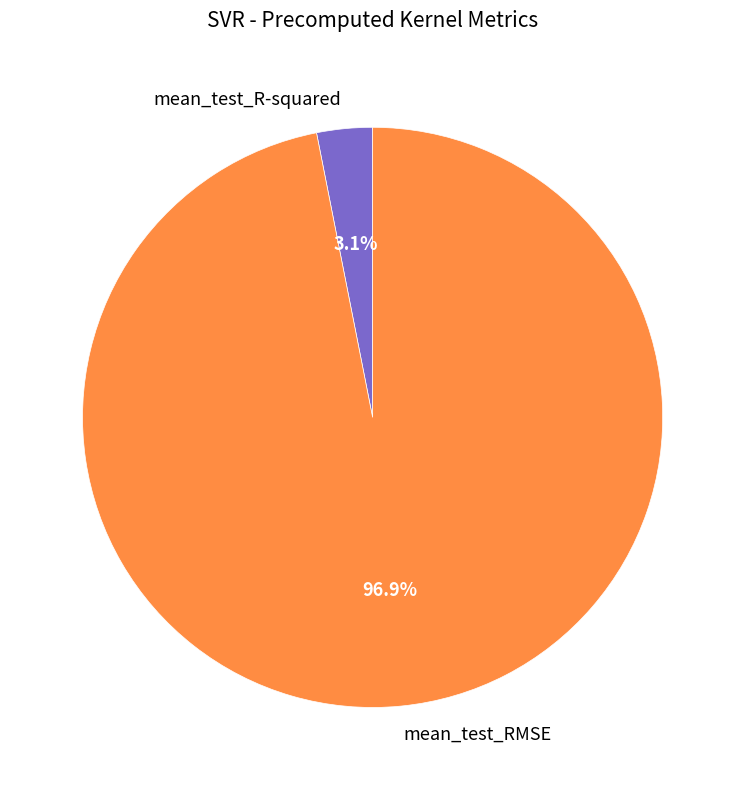

Count the number of slices in the pie.

2